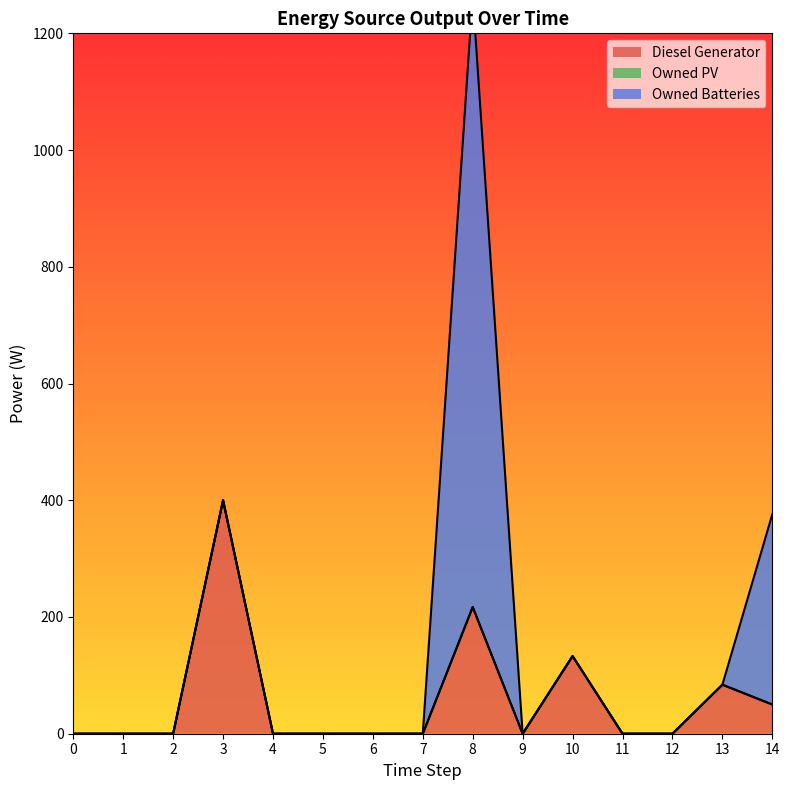

What are all the series names shown in the legend?

Diesel Generator, Owned PV, Owned Batteries